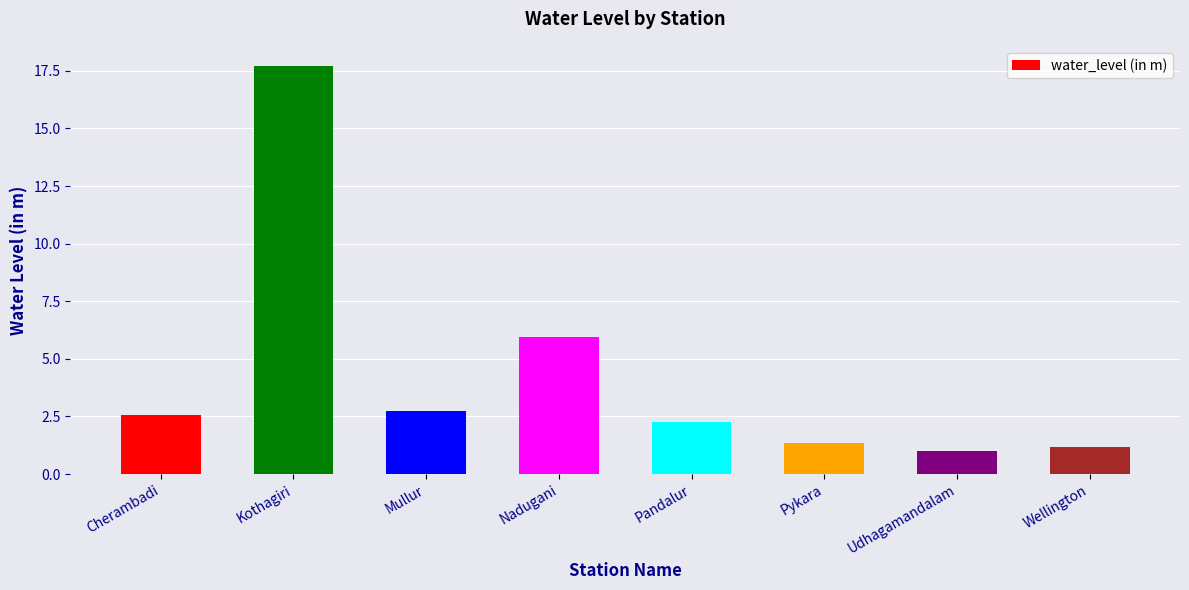

Rank the categories by value from highest to lowest.

Kothagiri, Nadugani, Mullur, Cherambadi, Pandalur, Pykara, Wellington, Udhagamandalam